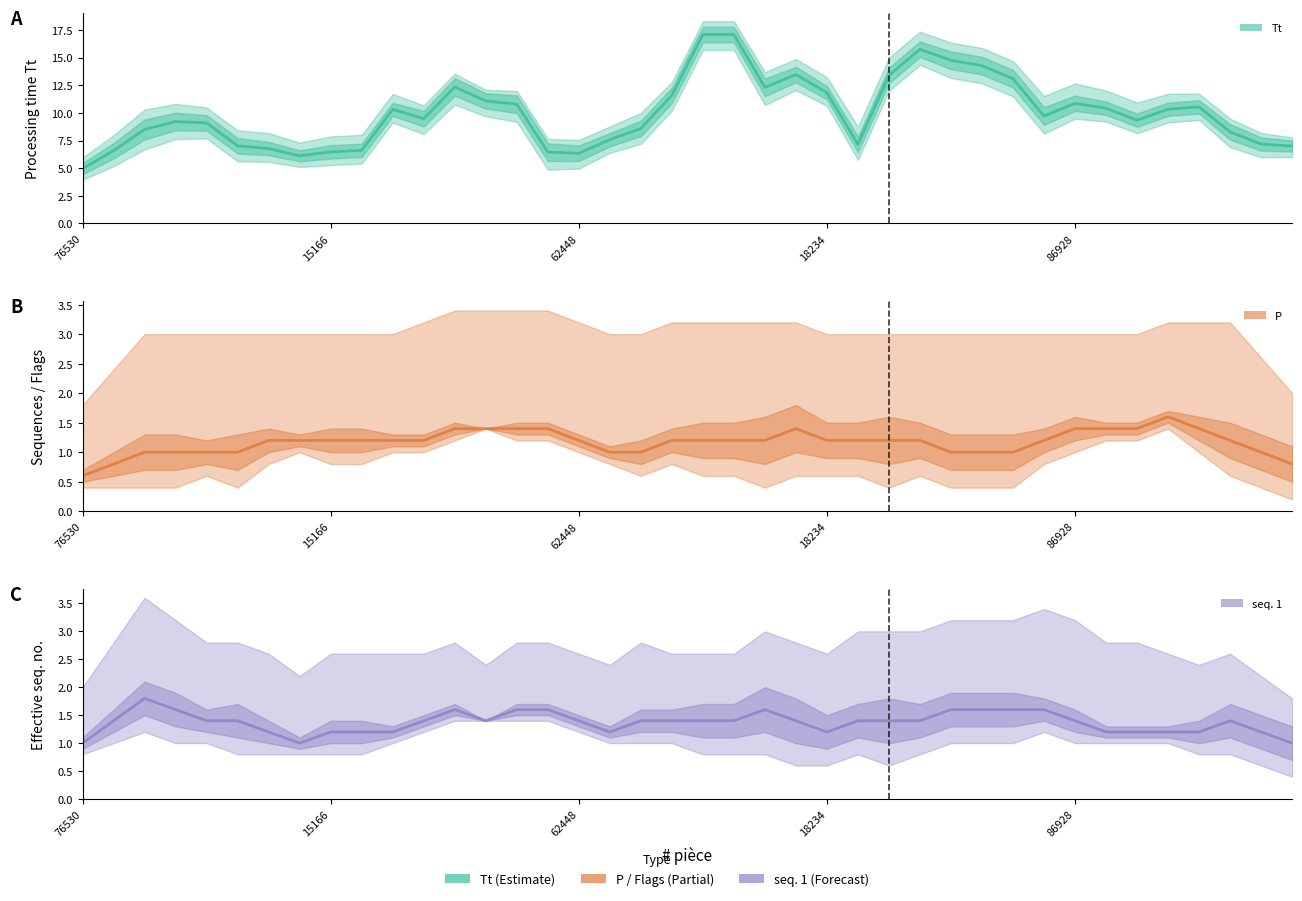

The P series shows 1.0 at 29. True or false?

True